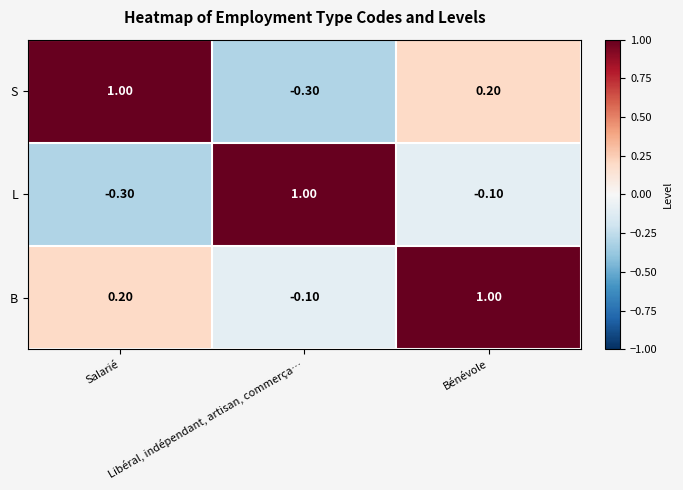

At how many categories does at least one series exceed 0?

3